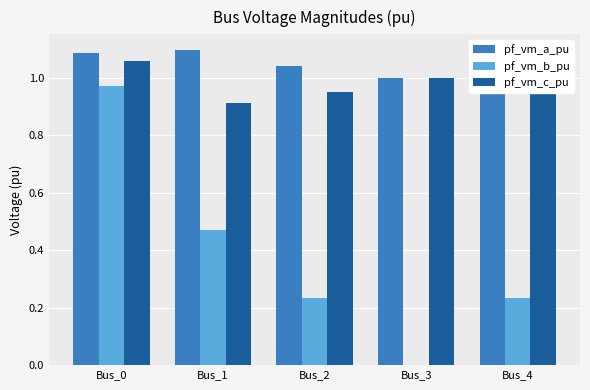

What are all the series names shown in the legend?

pf_vm_a_pu, pf_vm_b_pu, pf_vm_c_pu